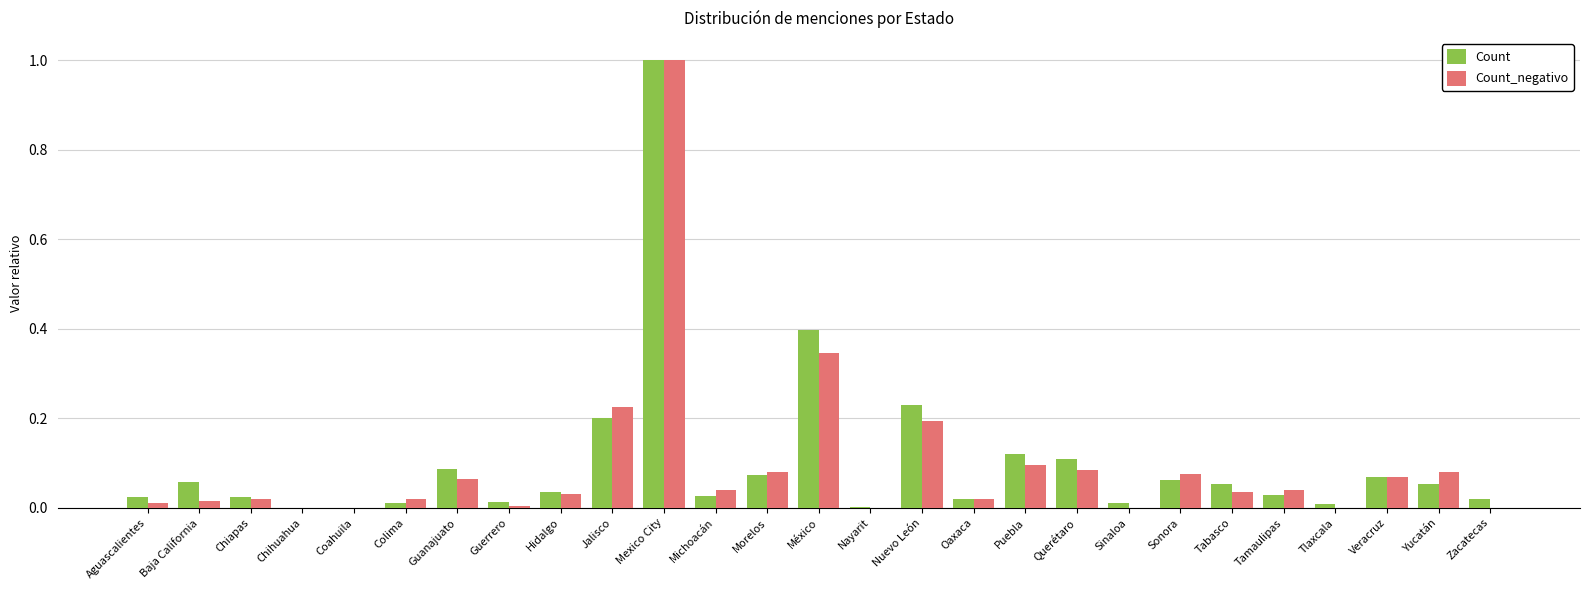

What is the greatest value displayed?

1.0